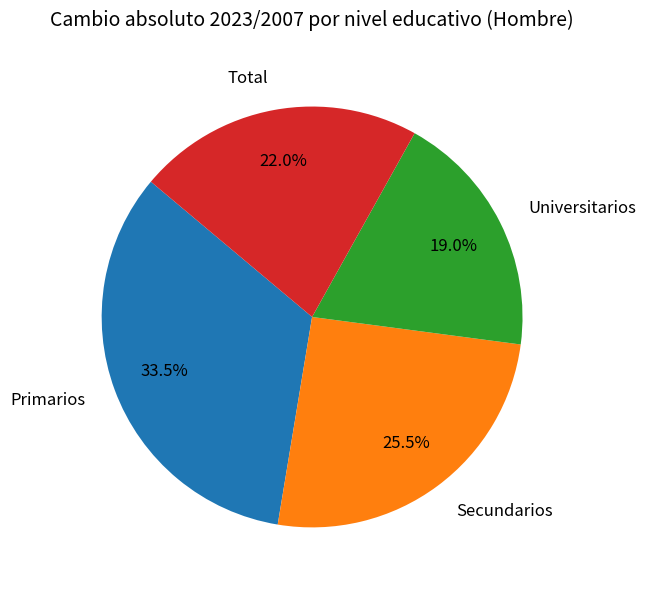

Rank the categories by value from lowest to highest.

Universitarios, Total, Secundarios, Primarios